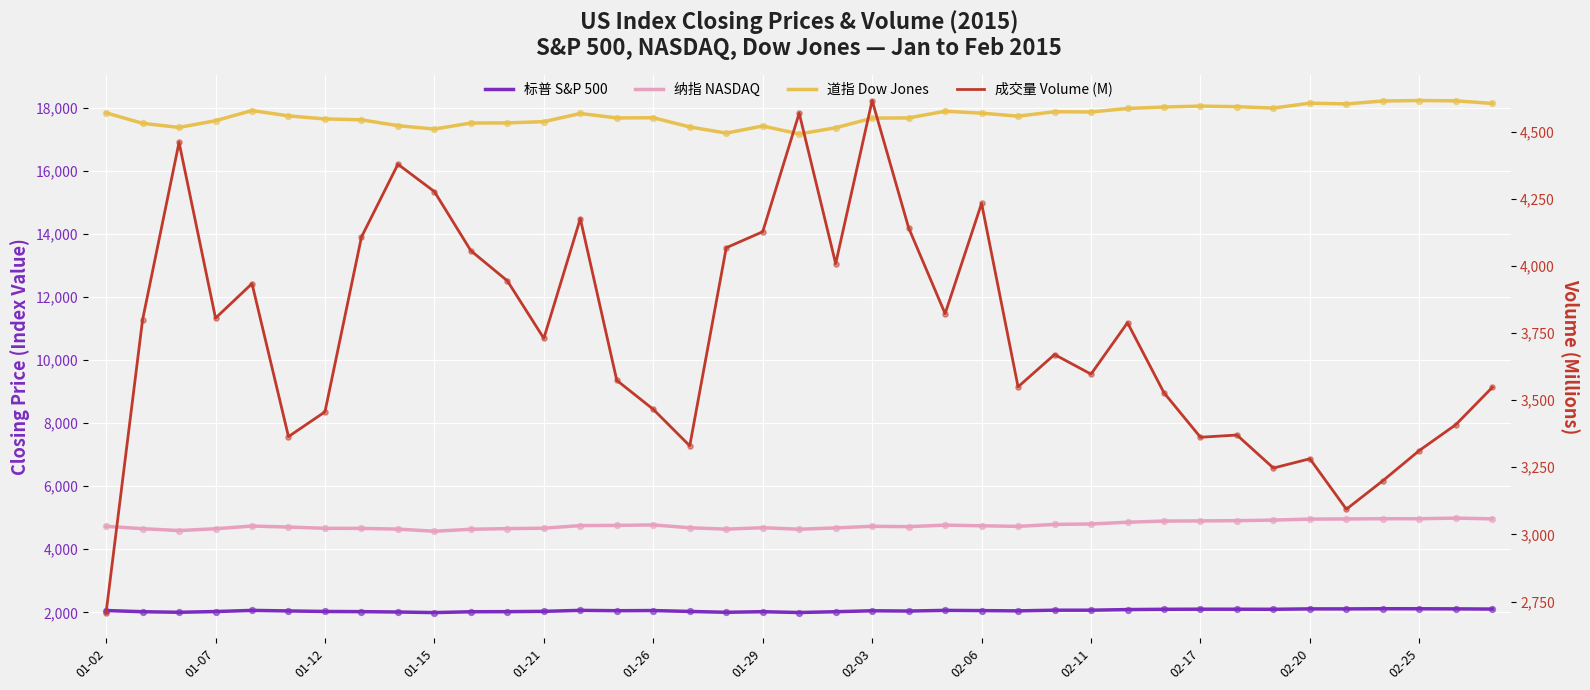

Which series has the largest total across all categories?

道指 Dow Jones